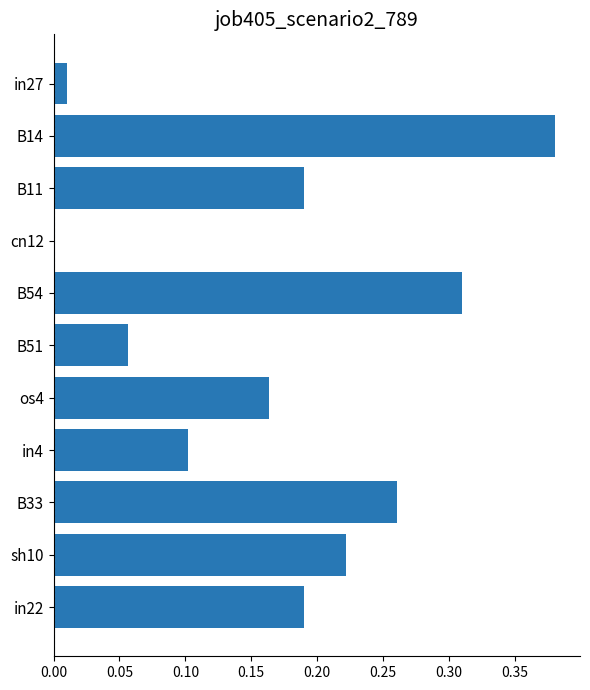

What is the sum of all values?

1.9